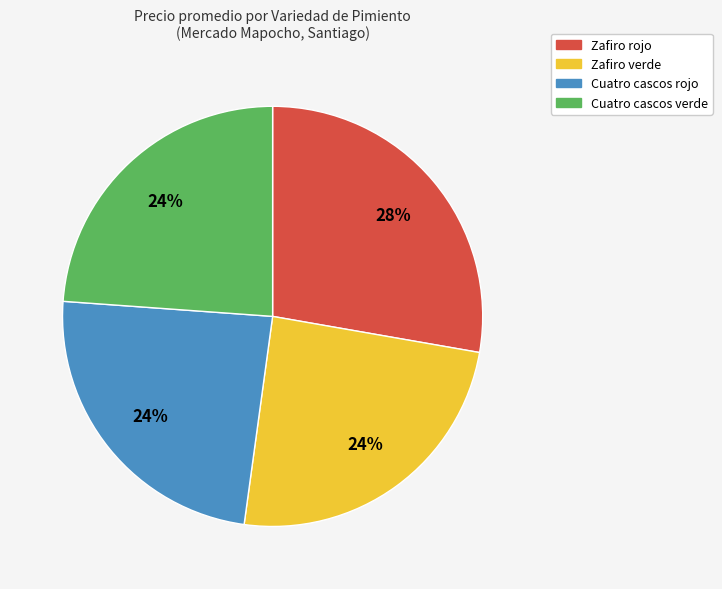

Does any single category account for the majority?

No